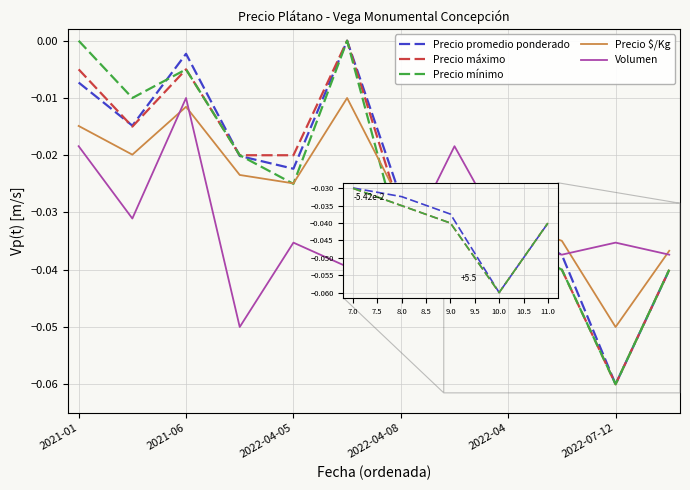

Which series ends up on top after the final intersection of Precio mínimo and Precio $/Kg?

Precio $/Kg